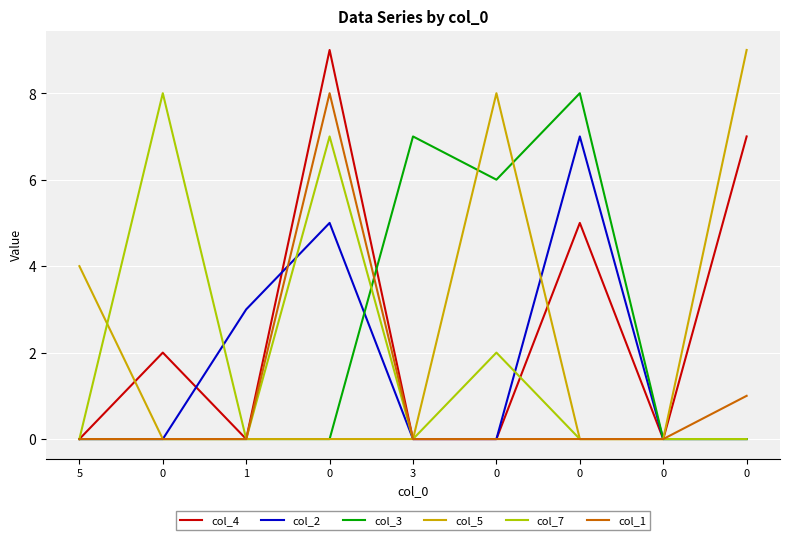

What is the total value across all series at 0?

10